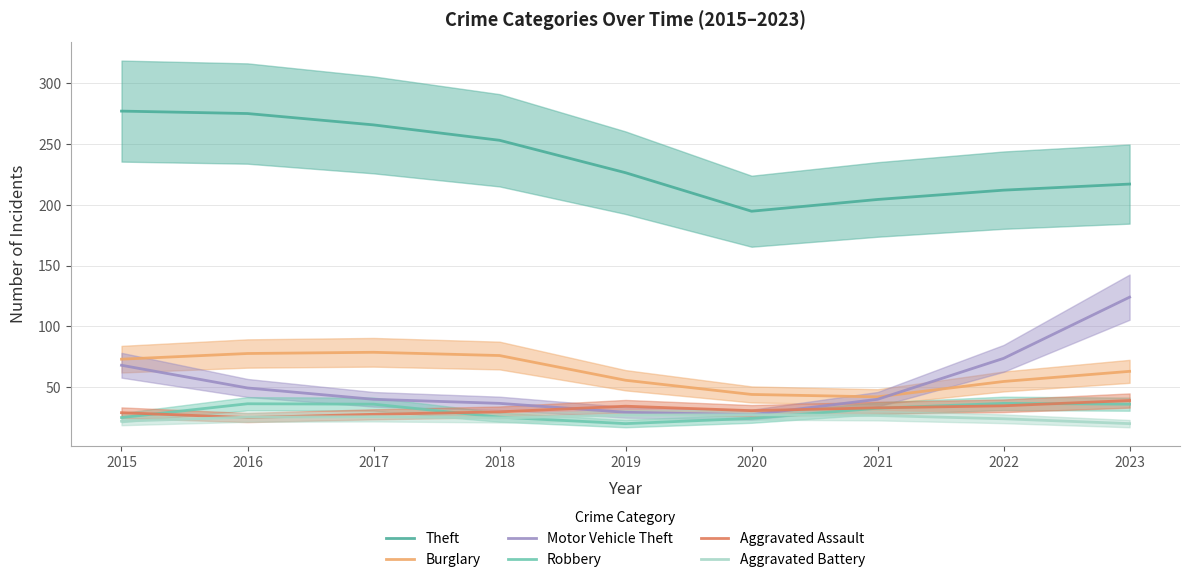

Reading left to right, list all the values displayed in this chart.

Theft: 2015=277.0	2016=275.0	2017=265.7	2018=253.0	2019=226.3	2020=194.7	2021=204.3	2022=212.0	2023=217.0
Burglary: 2015=73.0	2016=77.7	2017=78.7	2018=76.0	2019=55.7	2020=44.0	2021=42.0	2022=54.7	2023=63.0
Motor Vehicle Theft: 2015=68.0	2016=49.3	2017=40.0	2018=36.7	2019=29.3	2020=27.3	2021=40.0	2022=73.7	2023=124.0
Robbery: 2015=25.0	2016=36.3	2017=36.0	2018=25.3	2019=20.0	2020=24.3	2021=32.7	2022=36.7	2023=36.0
Aggravated Assault: 2015=29.0	2016=25.0	2017=27.7	2018=29.7	2019=34.3	2020=30.7	2021=33.0	2022=34.7	2023=39.0
Aggravated Battery: 2015=22.0	2016=25.3	2017=25.7	2018=24.7	2019=27.0	2020=27.3	2021=26.7	2022=24.0	2023=20.0